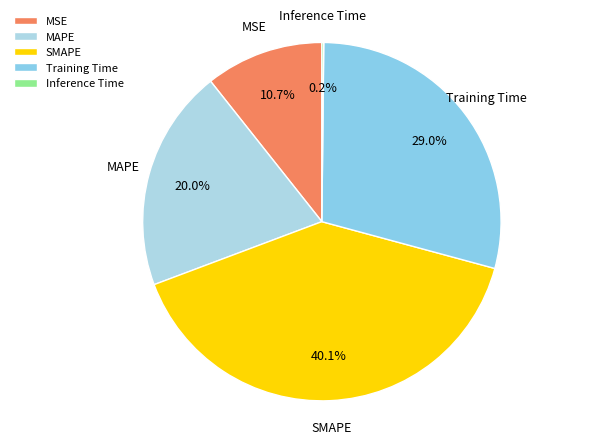

Do SMAPE and MAPE together represent more than half of the pie?

Yes